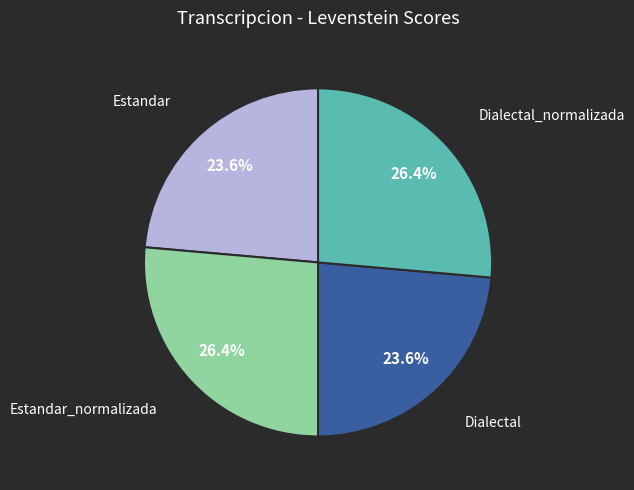

Between Estandar and Estandar_normalizada, which is larger?

Estandar_normalizada